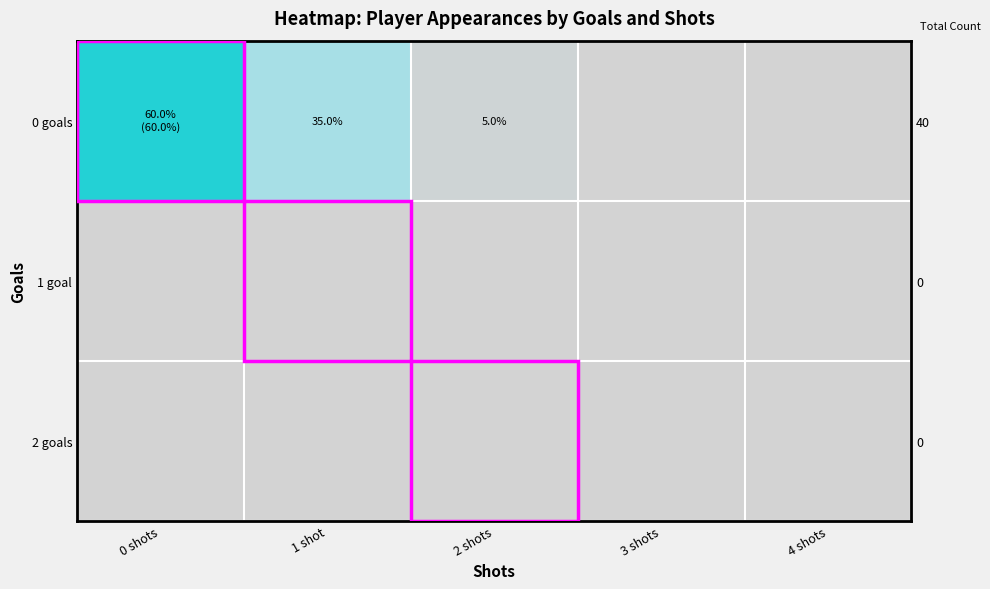

What is the total value across all series at 2 shots?

5